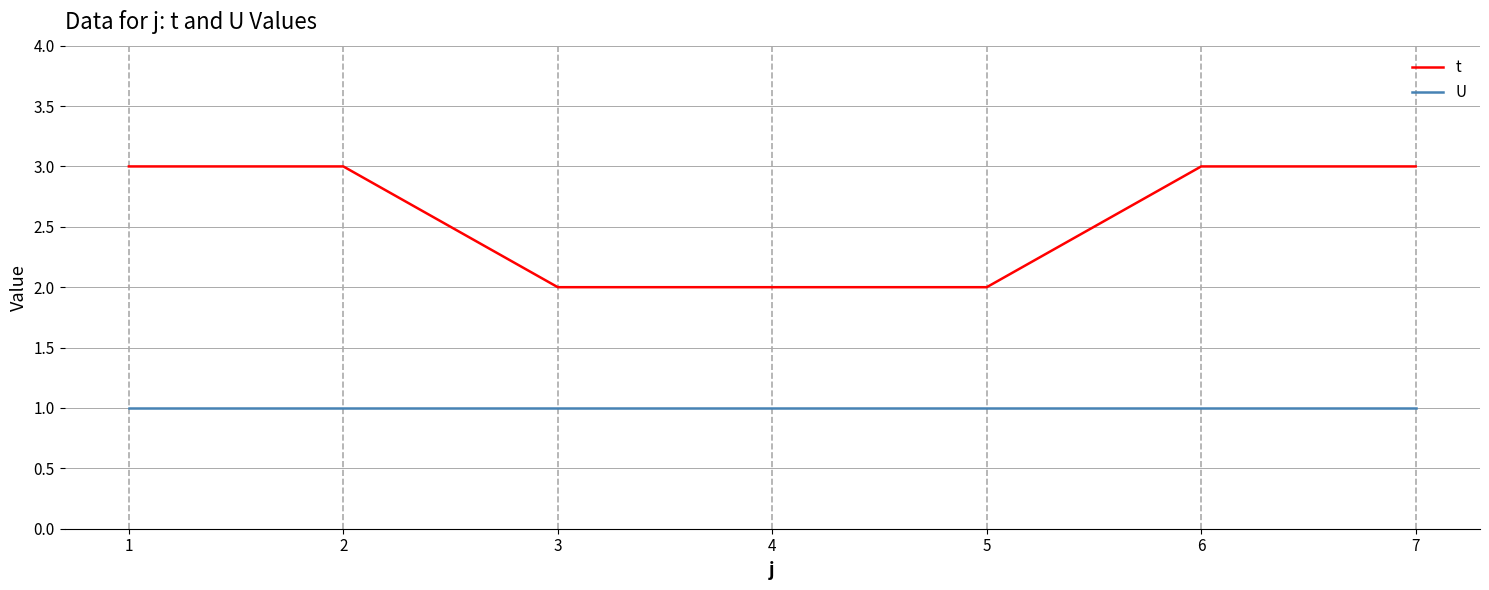

What is the difference between the t values at 4 and 2?

1